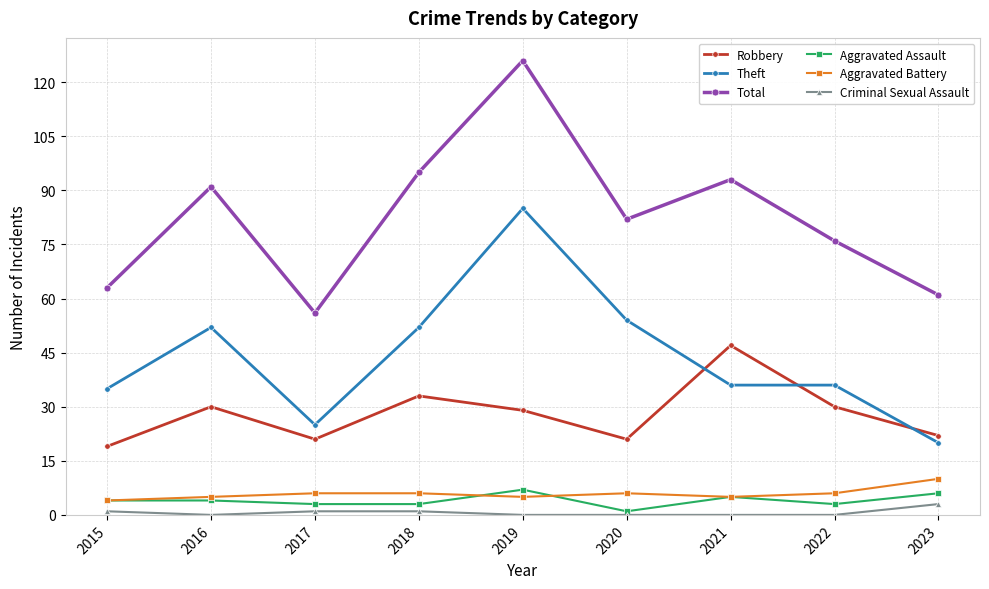

Which series has the largest total across all categories?

Total